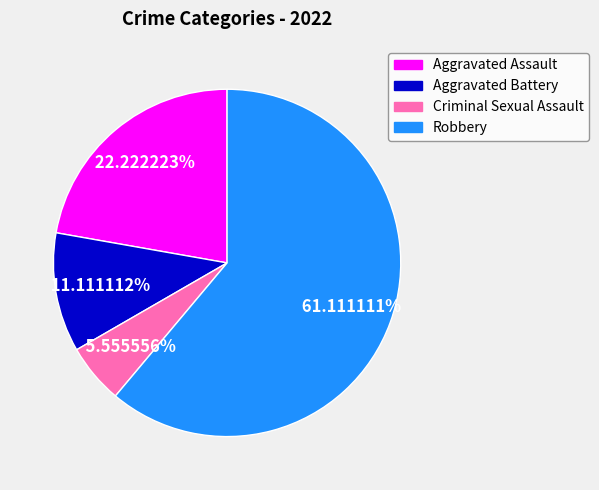

Does any single category account for the majority?

Yes